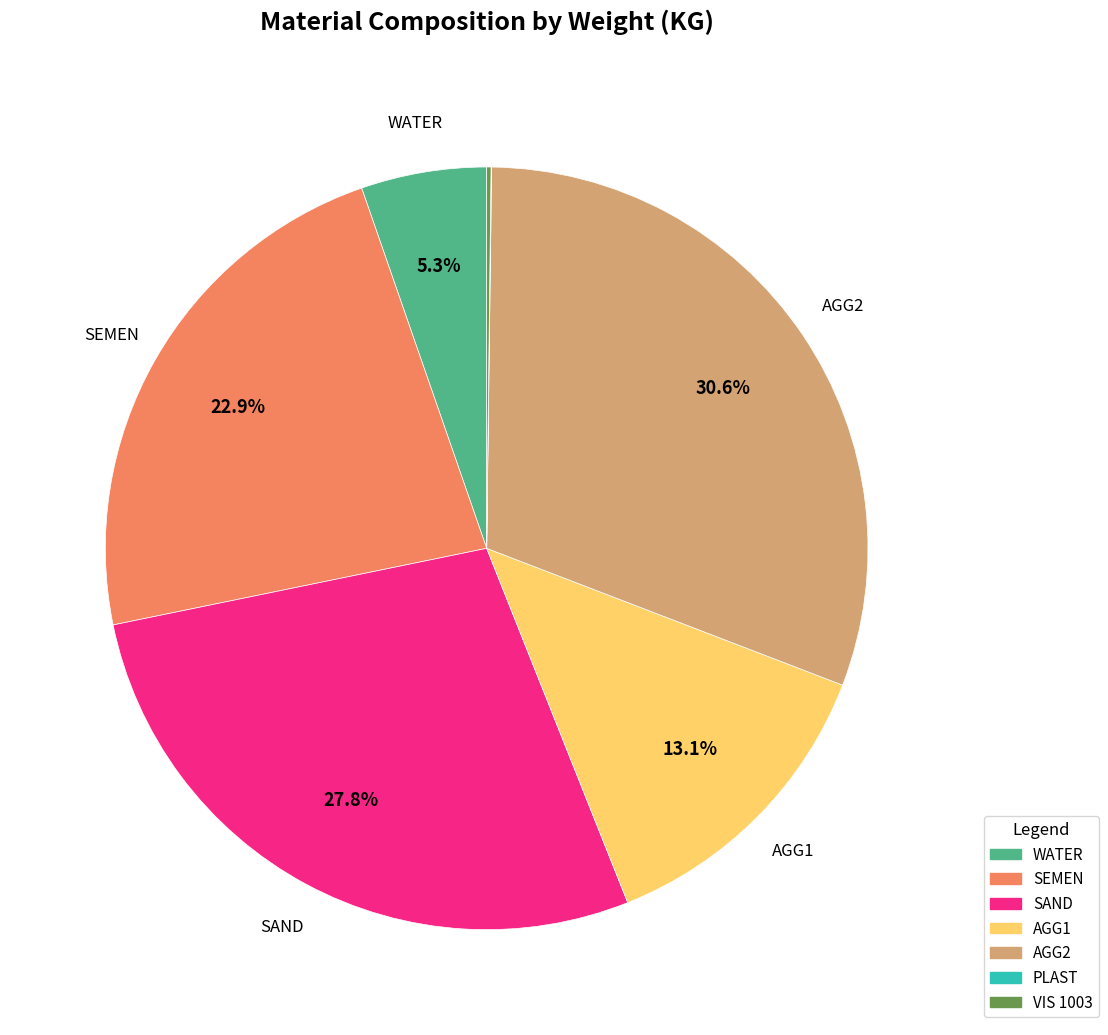

Does any single category account for the majority?

No